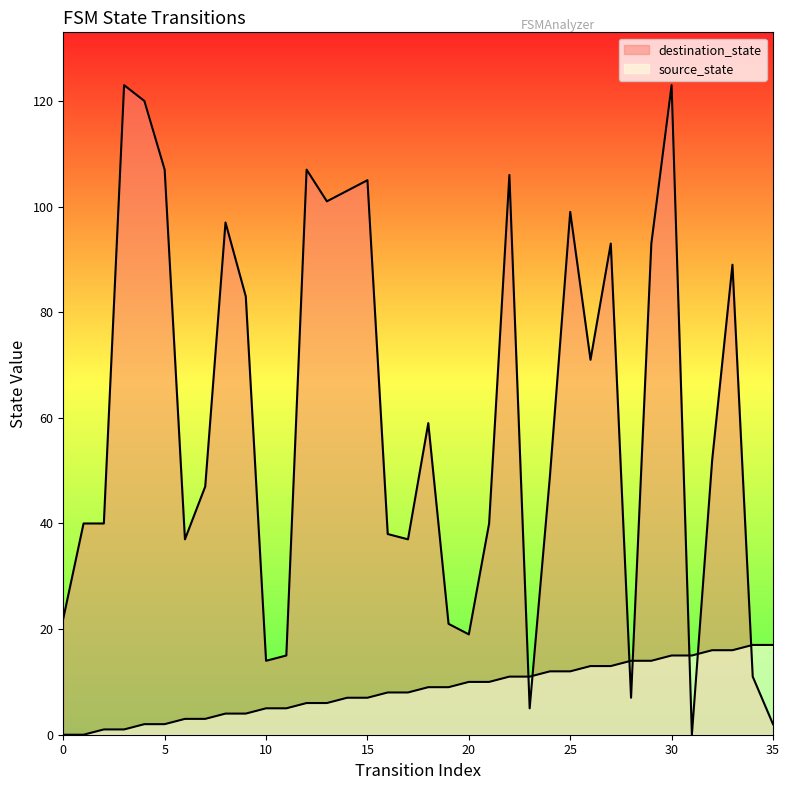

Between 21 and 30, which series saw the biggest shift?

destination_state